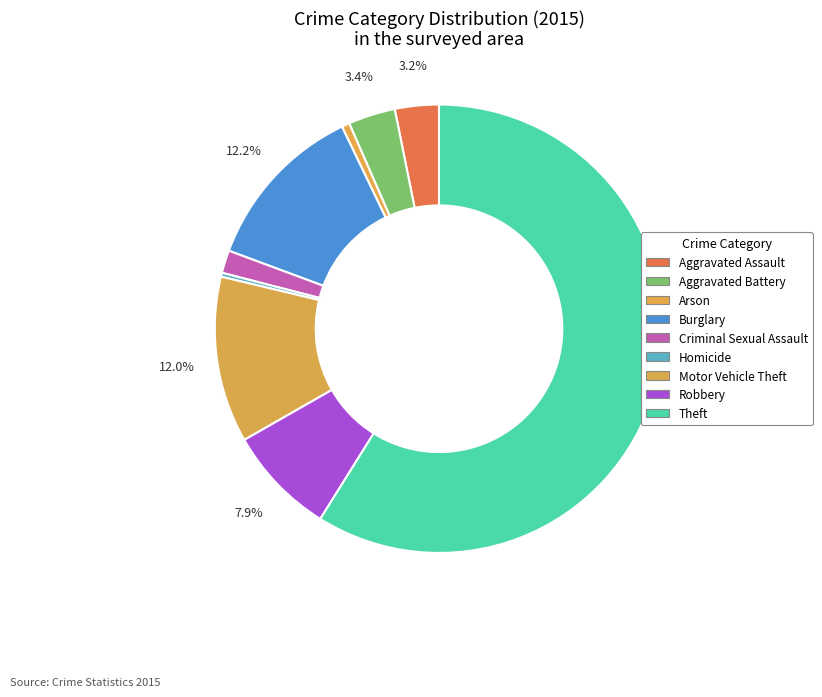

Between Robbery and Aggravated Assault, which is larger?

Robbery